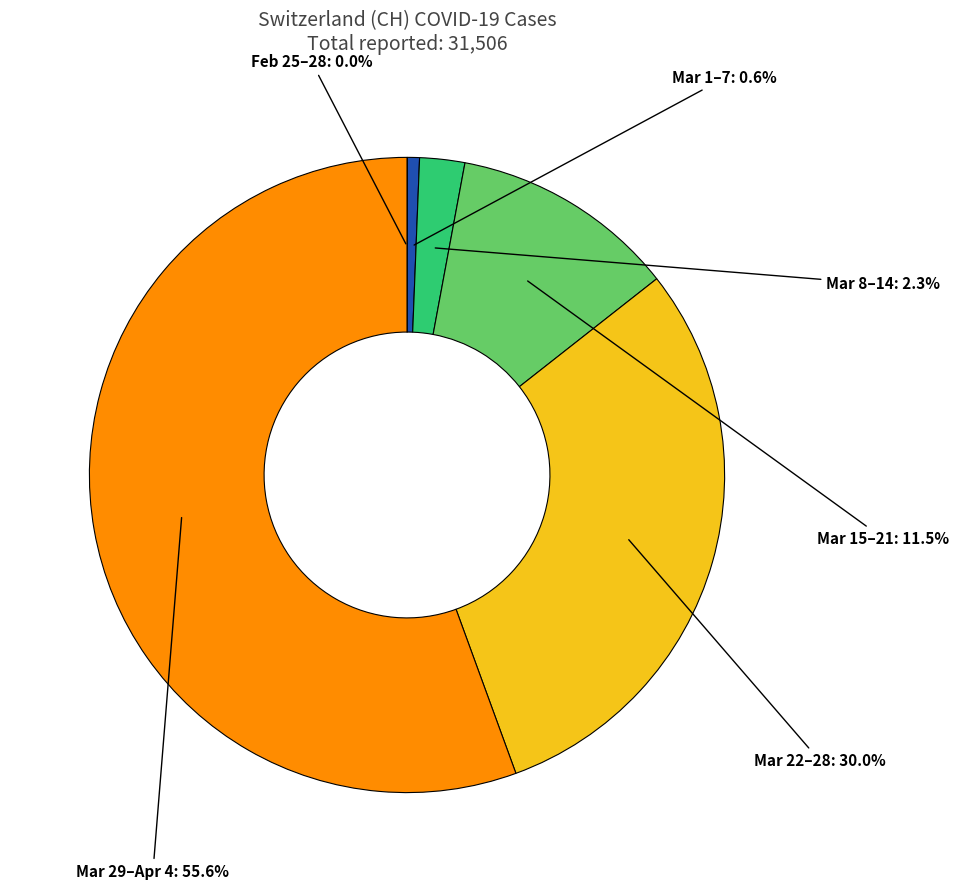

Which category has the biggest portion of the pie?

Mar 29–Apr 4